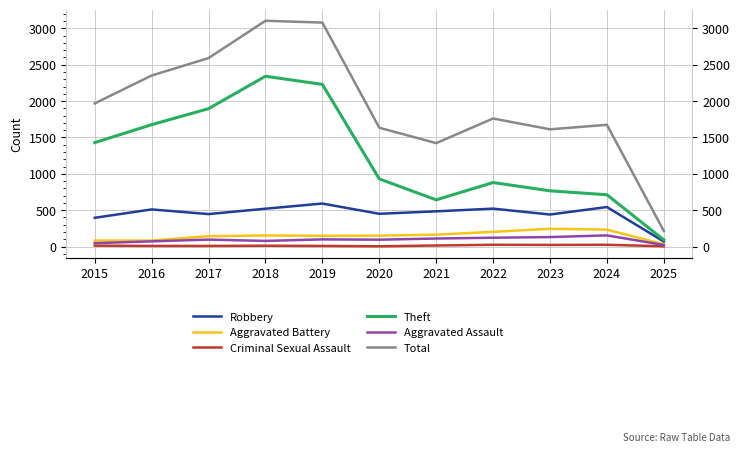

What are all the series names shown in the legend?

Robbery, Aggravated Battery, Criminal Sexual Assault, Theft, Aggravated Assault, Total